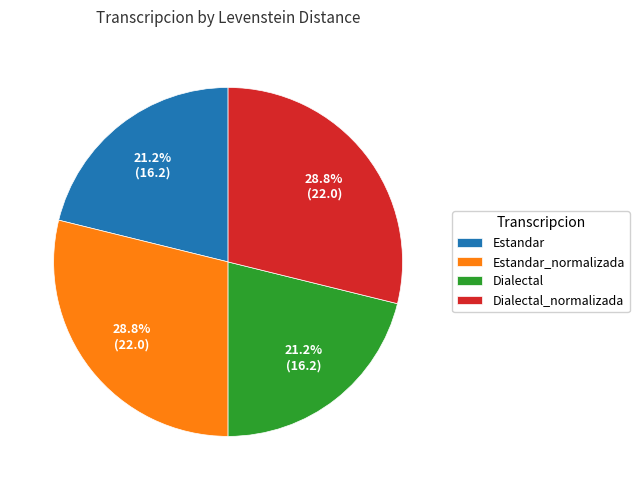

Does Estandar_normalizada represent more than half of the total?

No